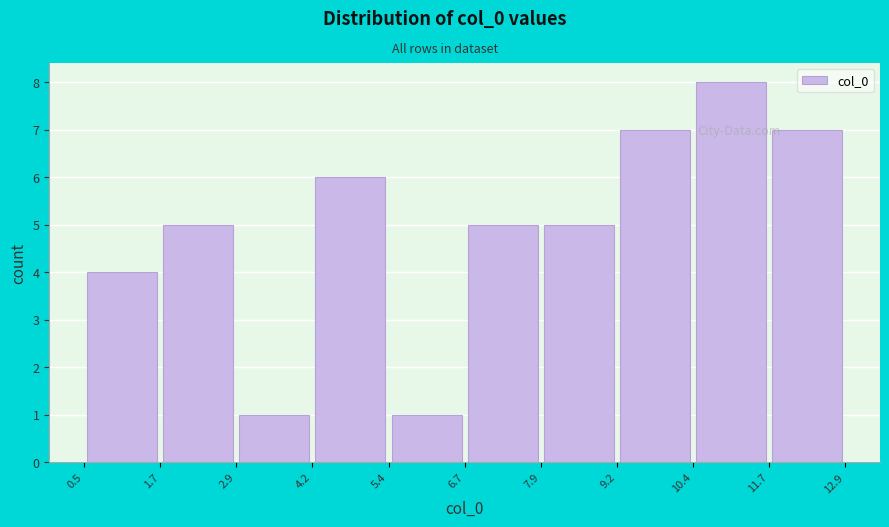

What is the height of the bar covering 2.9 to 4.2 on the x-axis? The values are not printed on the chart, so give them approximately, as read against the axis.

1